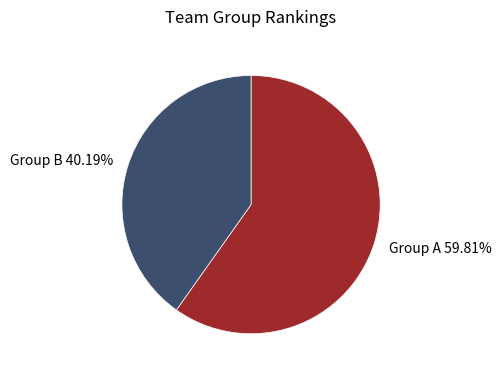

Combined, do Group B 40.19% and Group A 59.81% account for over 50%?

Yes